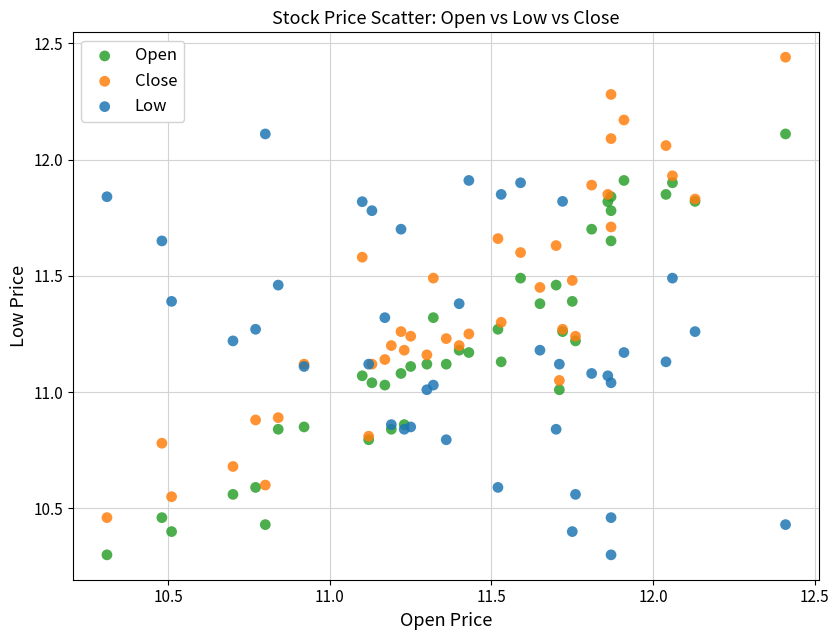

Which series reaches the maximum Y coordinate?

Close